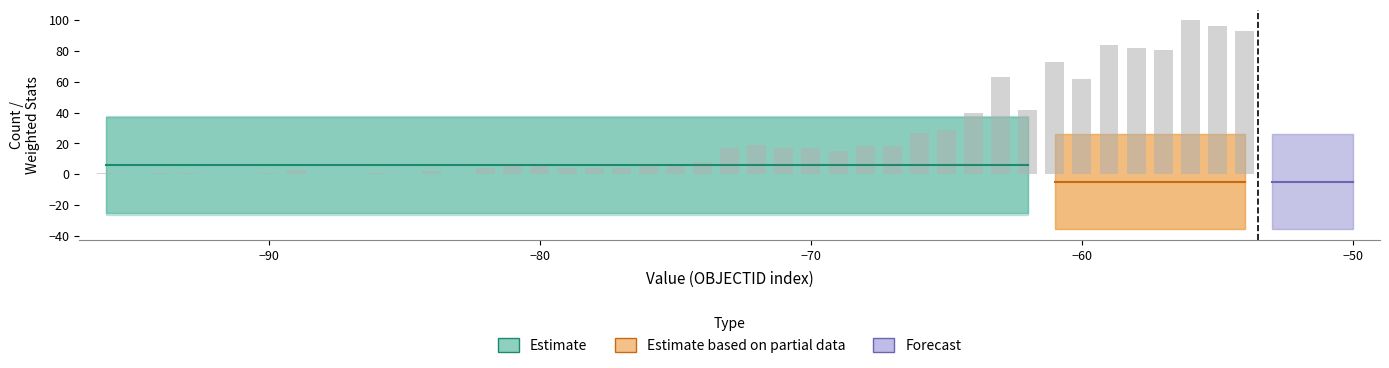

What is the minimum value for Count?

1.0